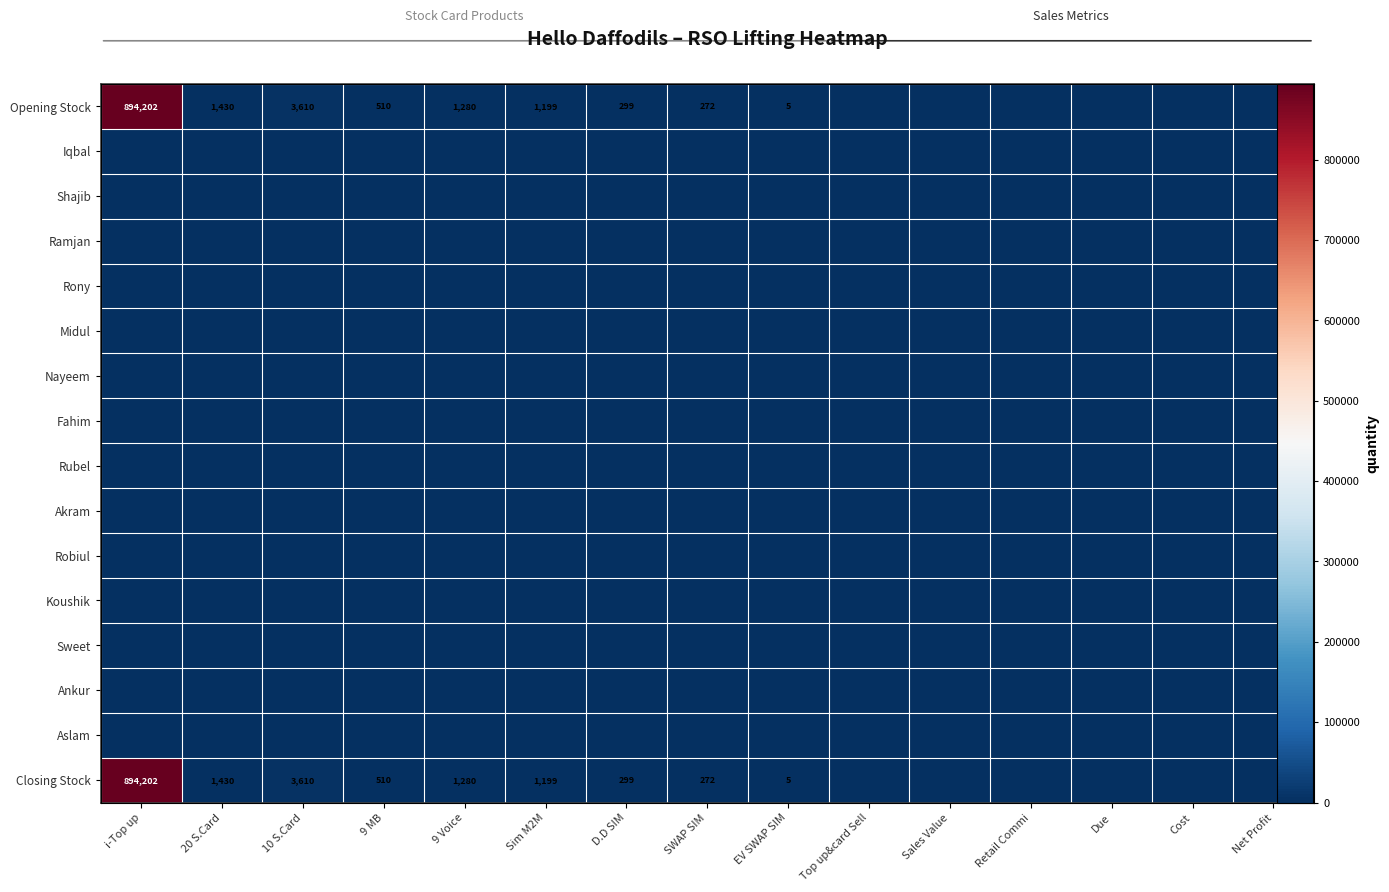

Rank the series by their maximum value, from highest to lowest.

Opening Stock, Closing Stock, Iqbal, Shajib, Ramjan, Rony, Midul, Nayeem, Fahim, Rubel, Akram, Robiul, Koushik, Sweet, Ankur, Aslam